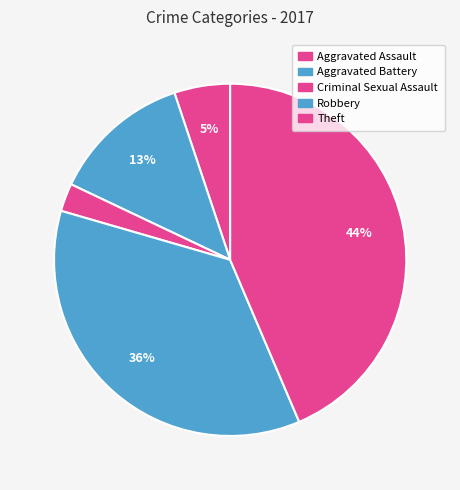

What is the smallest slice in the pie chart?

Criminal Sexual Assault